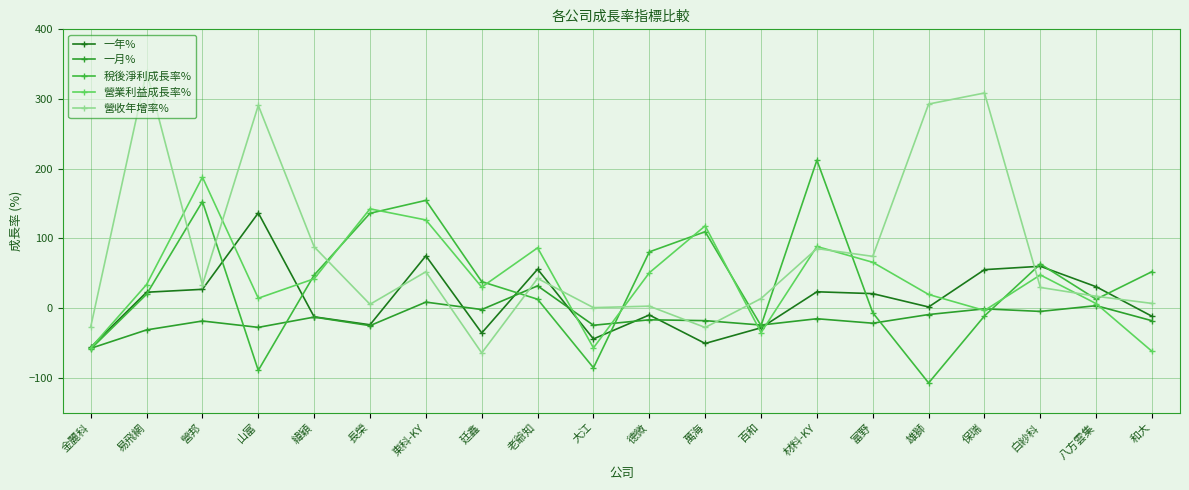

Which category has the highest value across all series?

易飛網